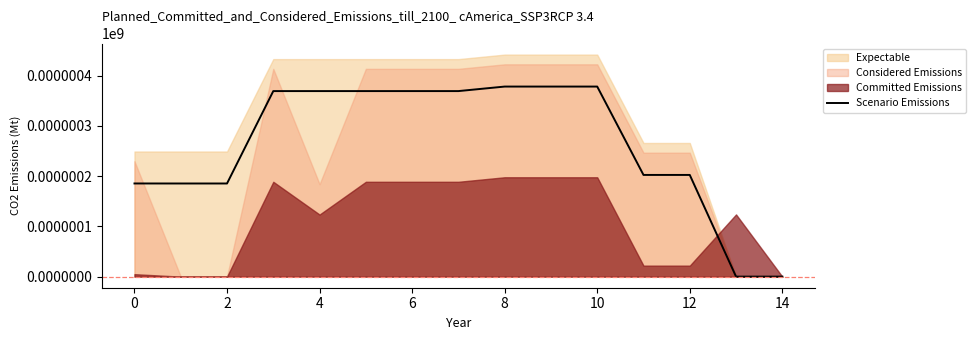

What is the value of the 8th point from the left?

369.5